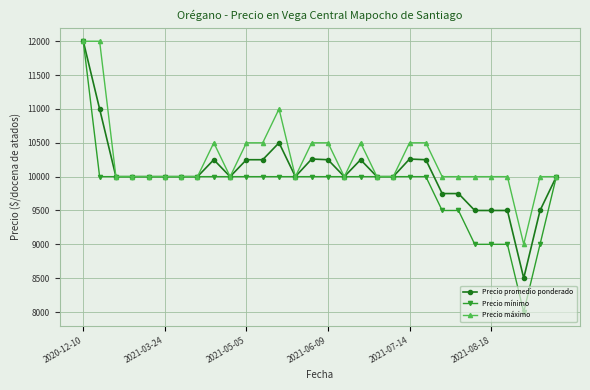

What is the value of the Precio promedio ponderado point at the 5th from the left?

10000